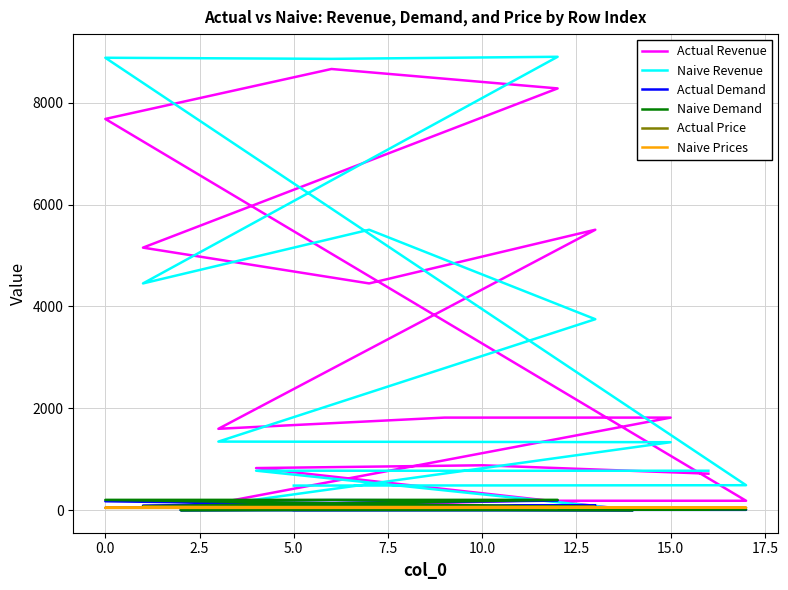

Count the number of categories in the chart.

18